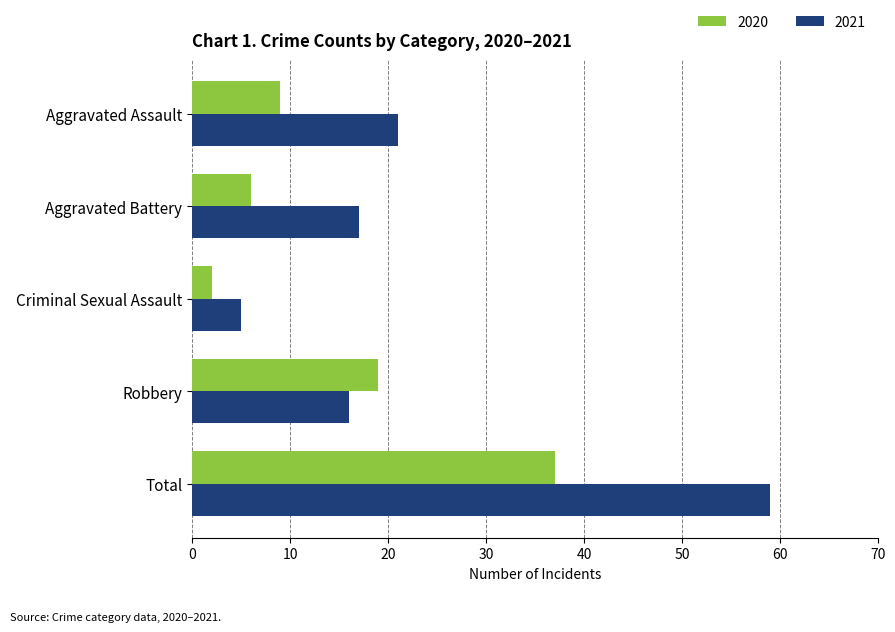

What is the sum of all 2021 values?

118